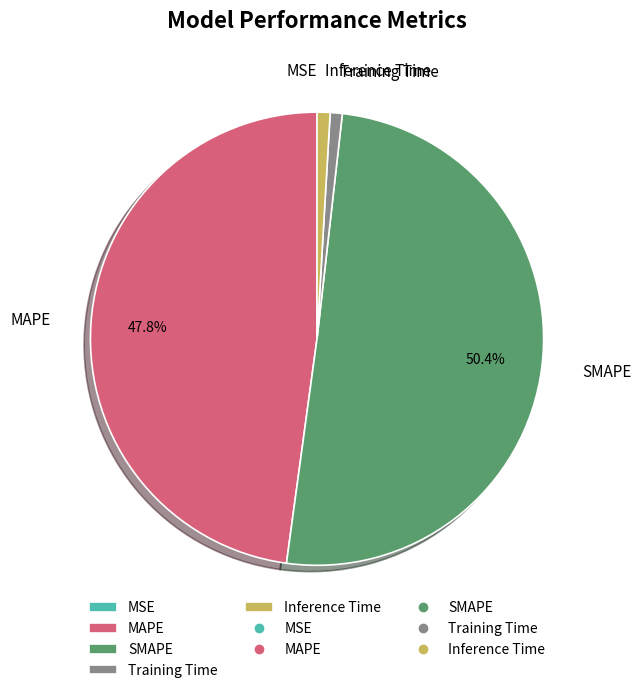

Which category has the biggest portion of the pie?

SMAPE